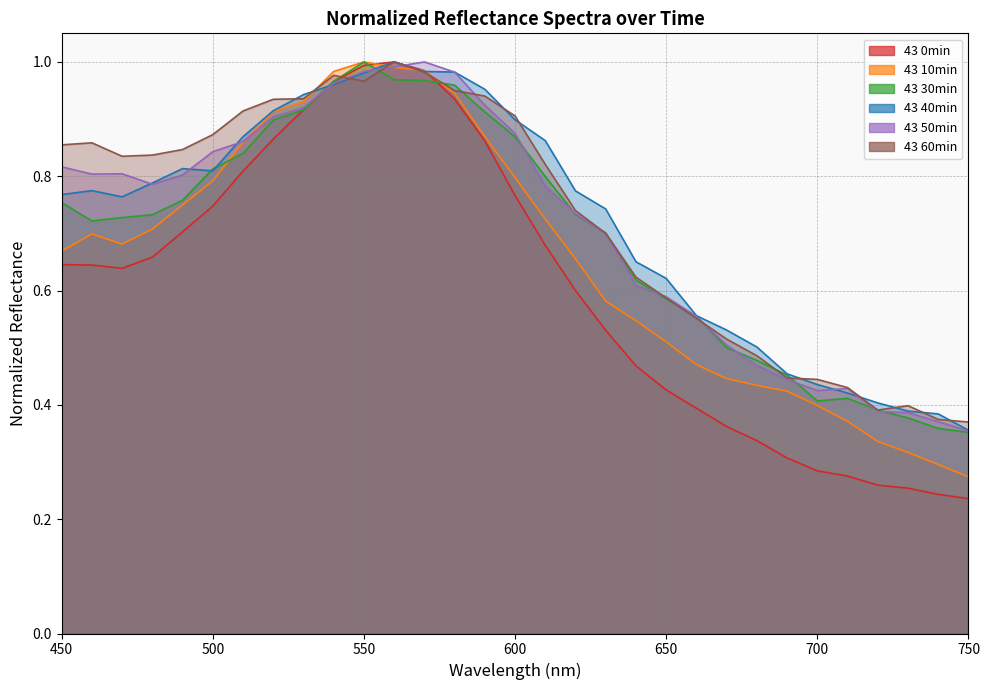

What is the difference between the maximum and second lowest values in the 40min series?

0.6